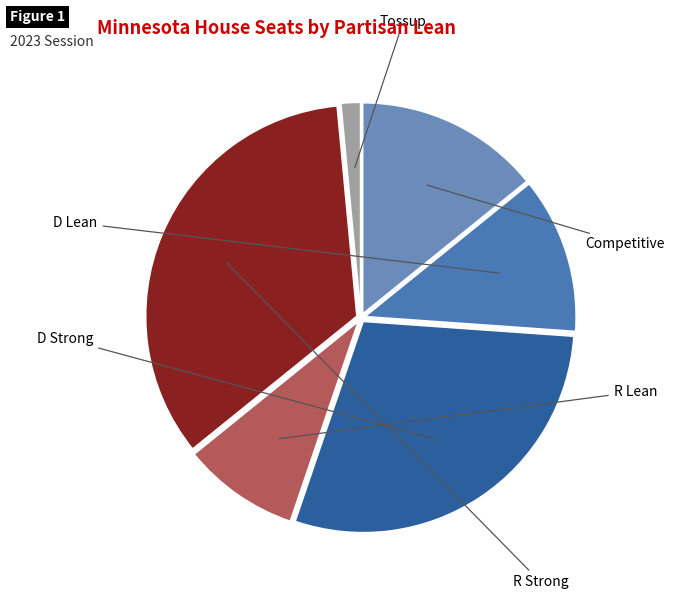

What percentage do R Lean and Competitive together represent?

23.1%